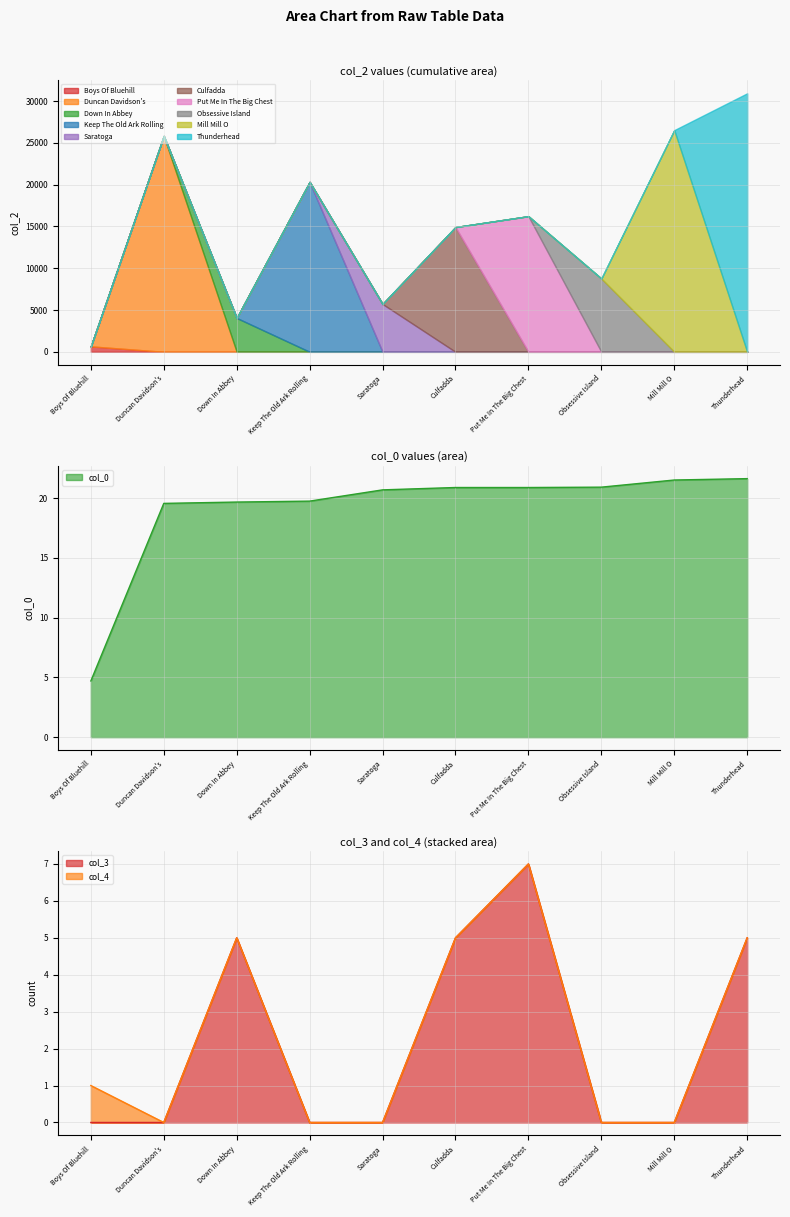

What is the sum of all col_0 values?

190.2